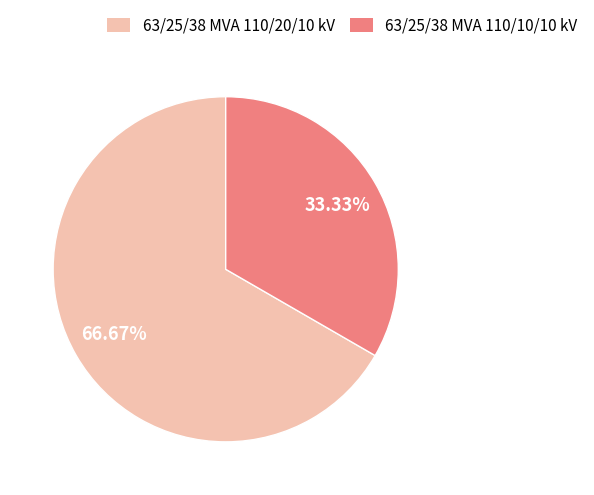

Which has a higher value, 63/25/38 MVA 110/20/10 kV or 63/25/38 MVA 110/10/10 kV?

63/25/38 MVA 110/20/10 kV